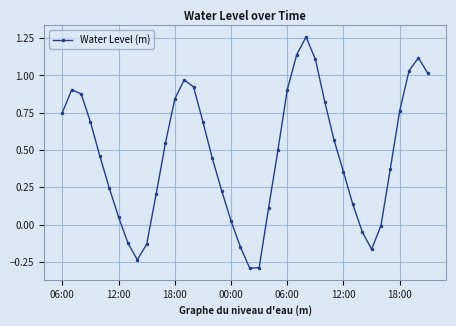

True or false: the data has more than 0 interior local peaks.

True